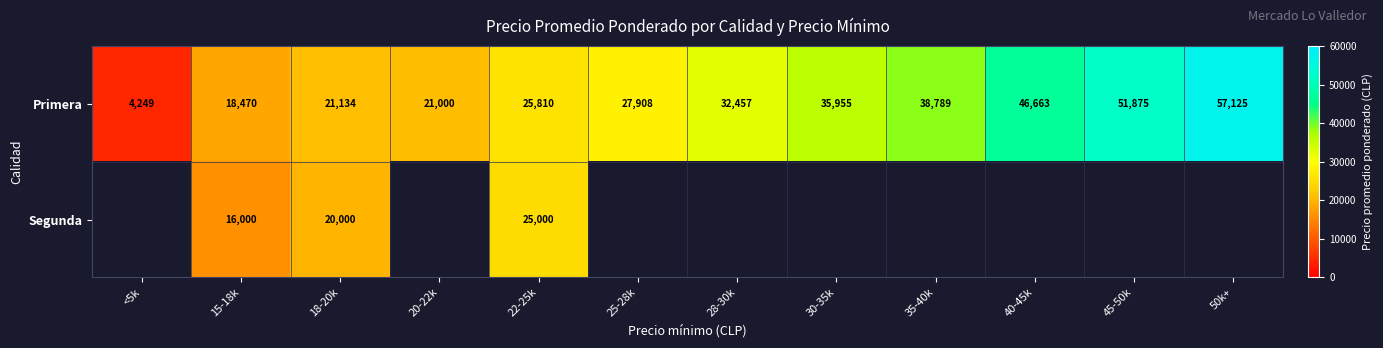

What is the difference between the highest and lowest values at 22-25k?

810